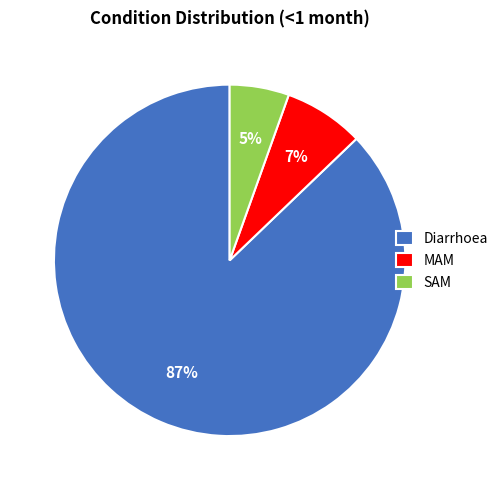

The SAM slice represents 12% of the pie. True or false?

False